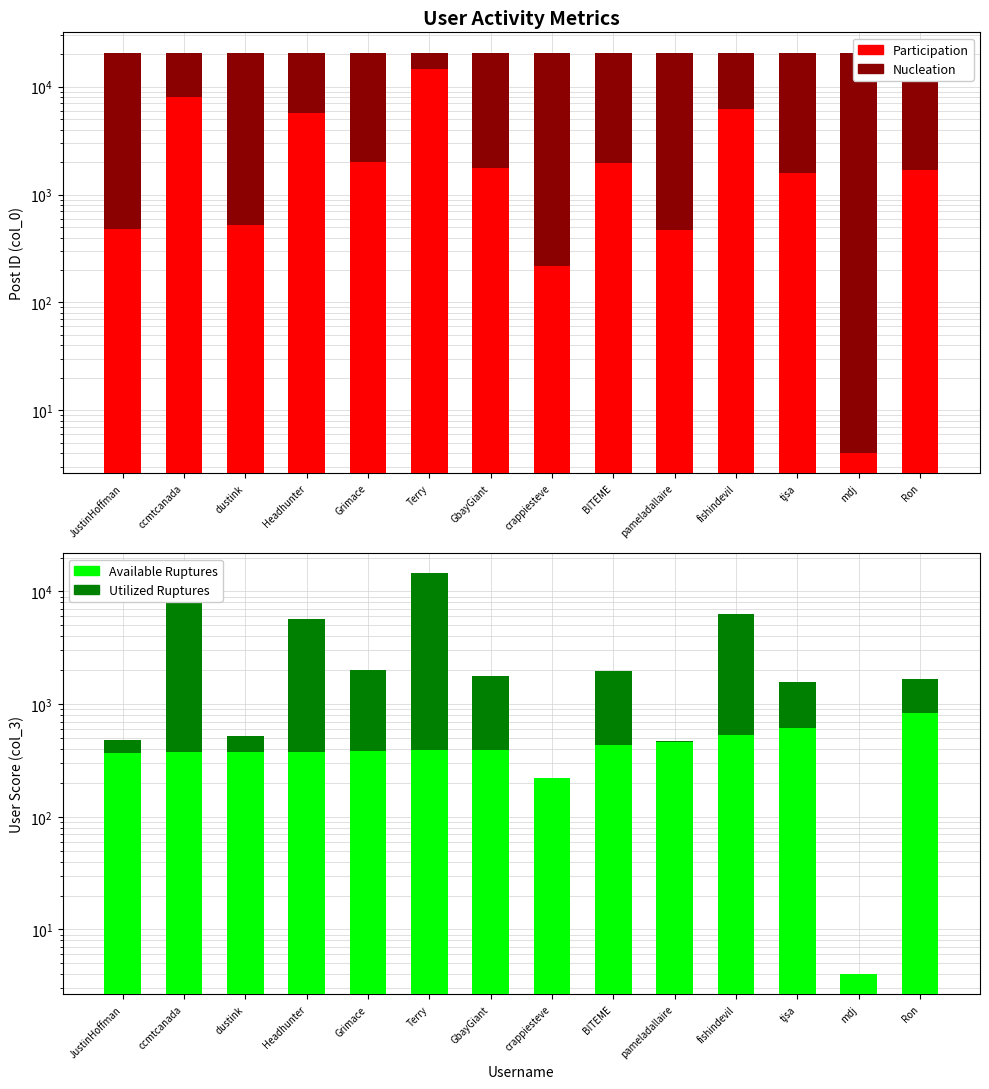

How many groups of bars are there?

14